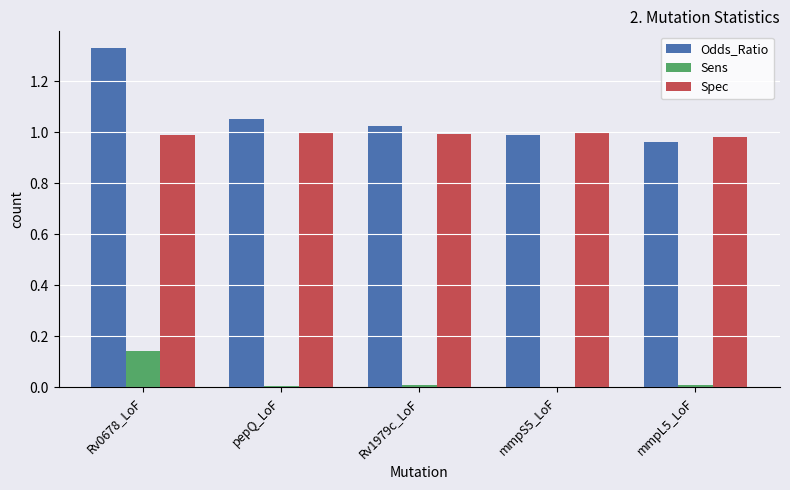

The Spec series shows 1.4 at mmpL5_LoF. True or false?

False